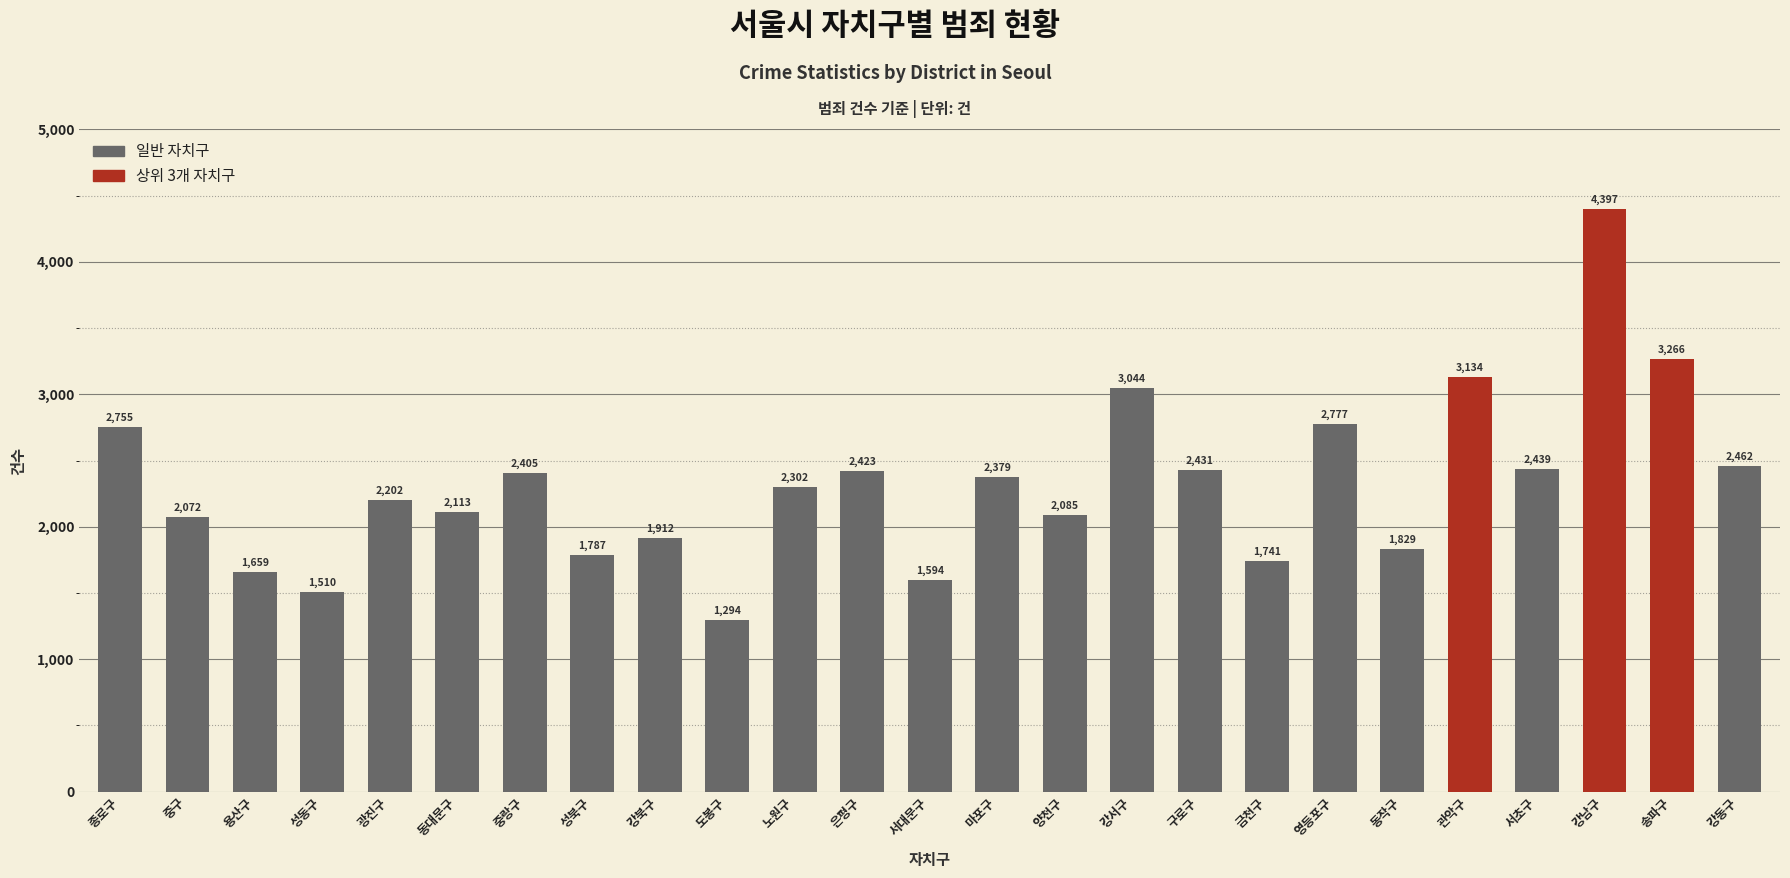

Does the chart contain stacked bars?

No